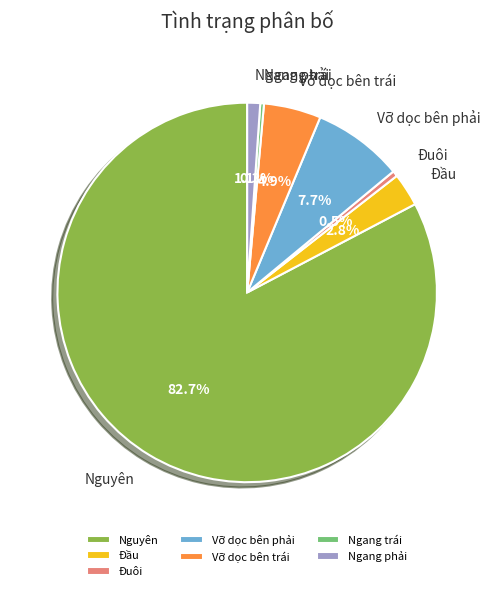

To the nearest percent, what is the difference between the largest and smallest slice percentages?

82%